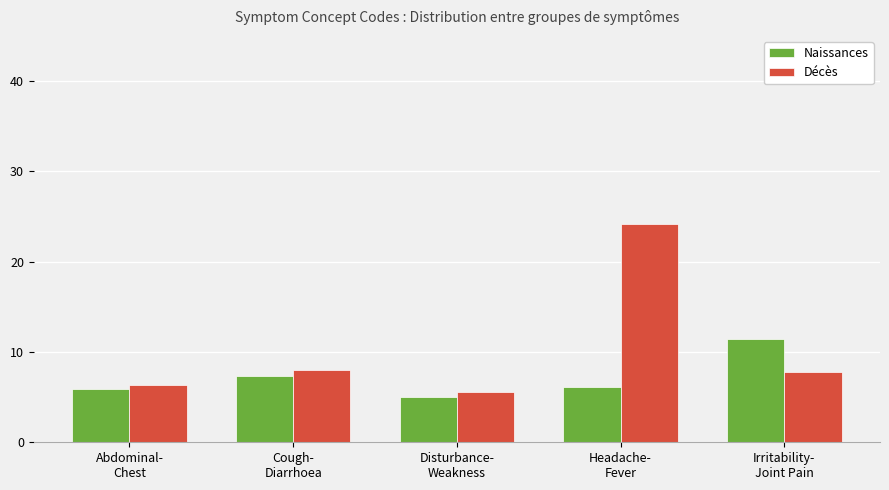

Does the chart contain stacked bars?

No